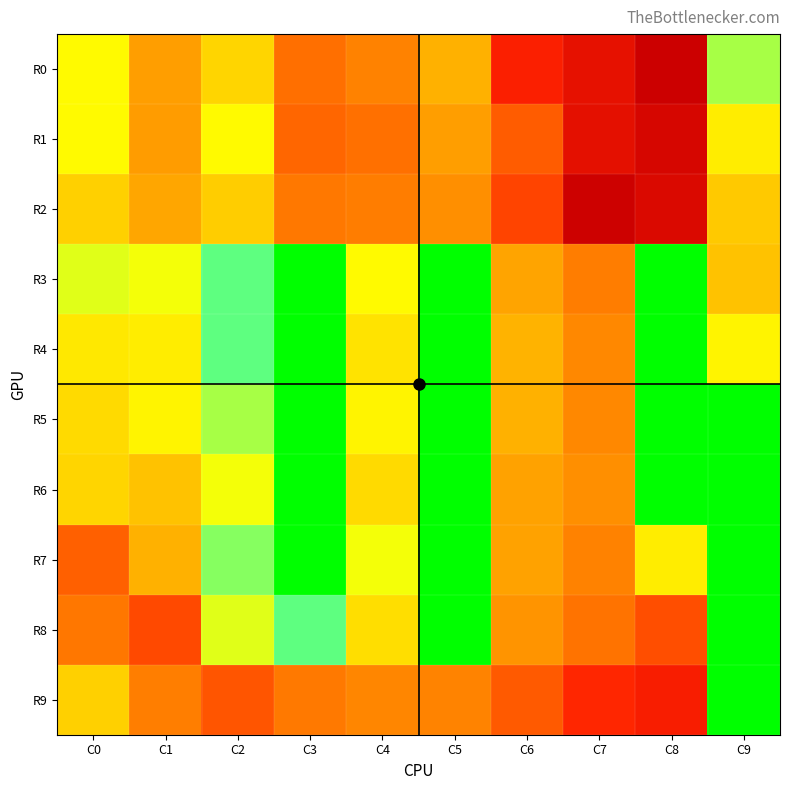

What is the greatest value displayed?

7.8